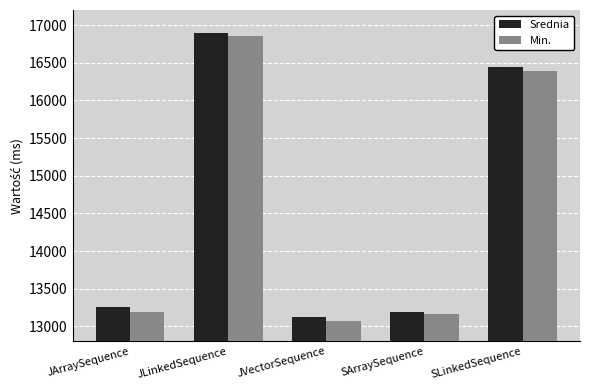

What is the average value of the Srednia series?

14579.4